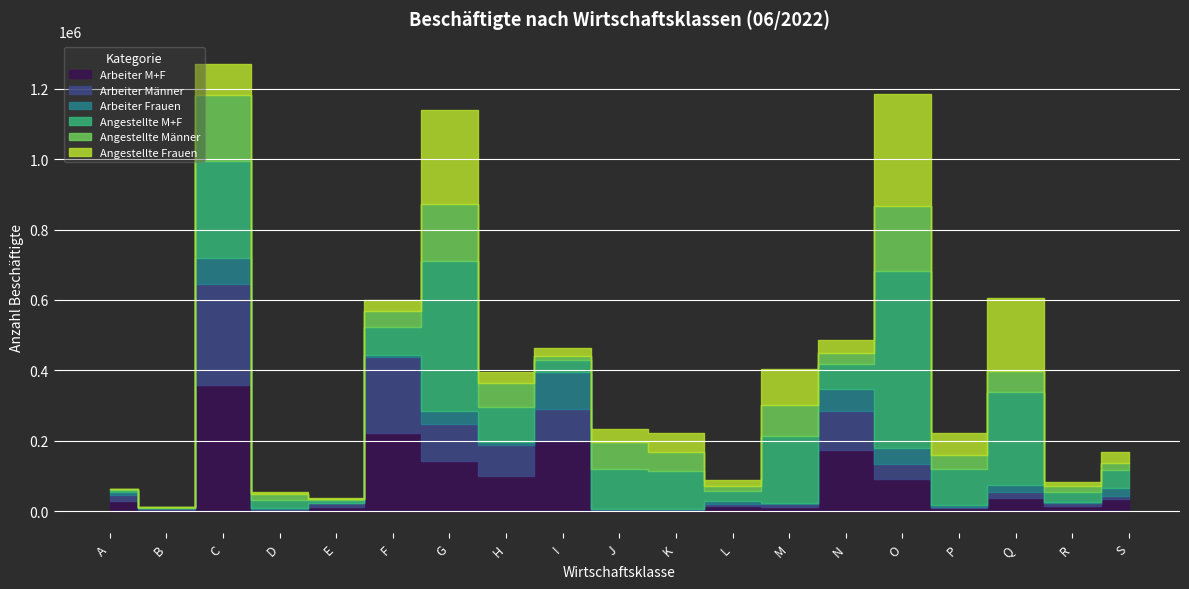

Reading left to right, list all the values displayed in this chart.

Arbeiter M+F: 27453	3910	359102	3666	11969	221331	141800	98165	197782	3093	3561	13733	11648	173959	90096	7942	36463	13415	33212
Arbeiter Männer: 17410	3784	284962	3349	10644	215372	104767	89025	91185	2032	1546	6179	7047	110353	44489	3685	16286	8220	8780
Arbeiter Frauen: 10043	126	74140	317	1325	5959	37033	9140	106597	1061	2015	7554	4601	63606	45607	4257	20177	5195	24432
Angestellte M+F: 4395	1944	276347	22964	6349	79188	428469	100129	34121	113938	107935	30318	190723	69375	502089	103485	266384	28476	50835
Angestellte Männer: 2131	1261	188346	18068	3665	48023	161612	66544	11765	75920	53305	12774	87209	32720	184686	41211	57325	14514	19740
Angestellte Frauen: 2264	683	88001	4896	2684	31165	266857	33585	22356	38018	54630	17544	103514	36655	317403	62274	209059	13962	31095